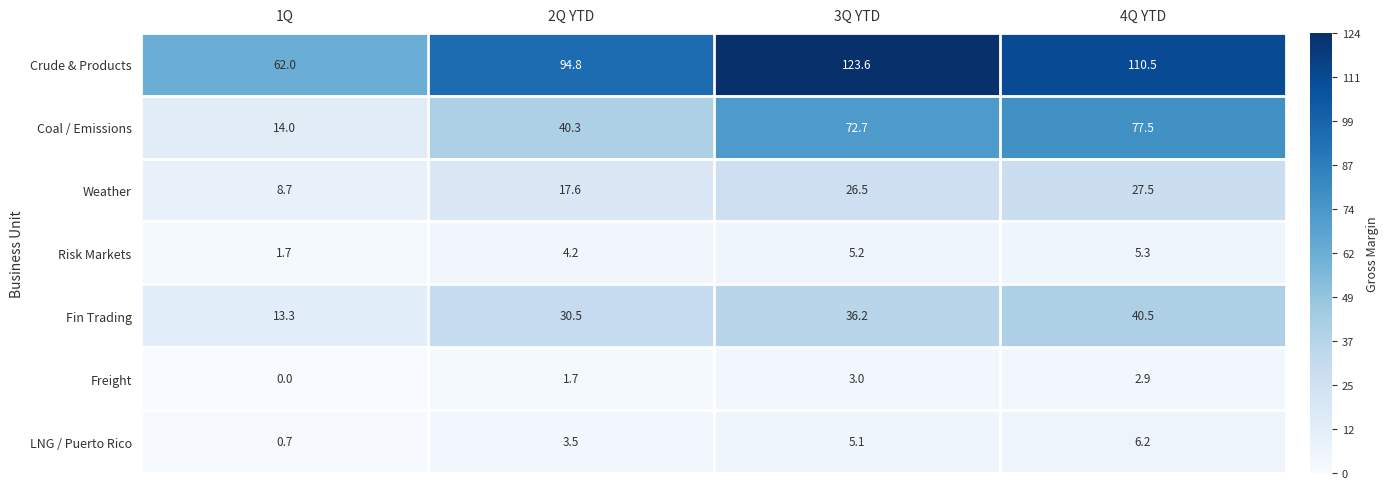

Which label corresponds to the largest value in the chart?

3Q YTD